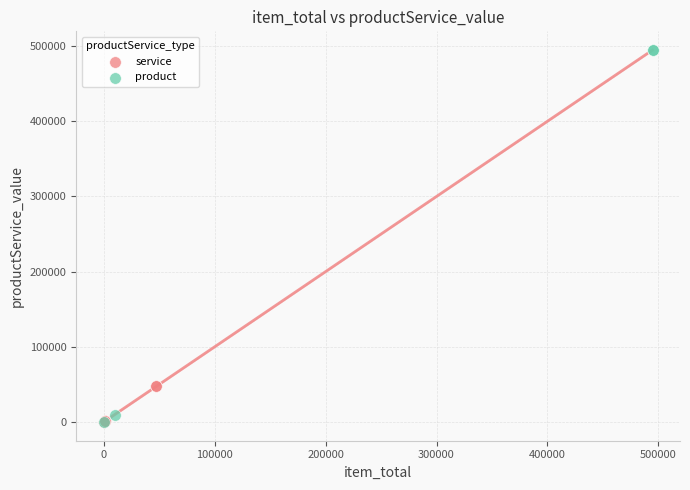

Which series has the largest Y range (max minus min)?

product